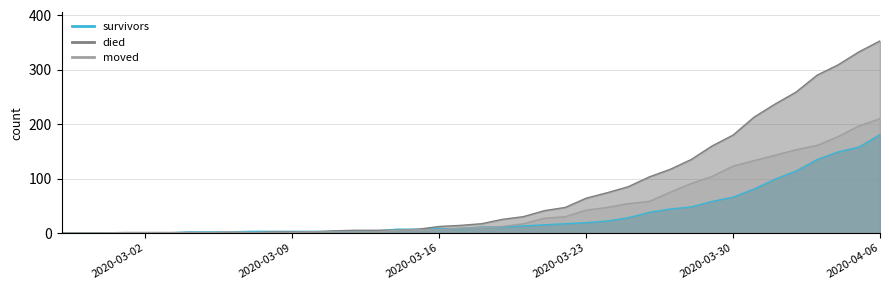

How many values in survivors are above zero?

34